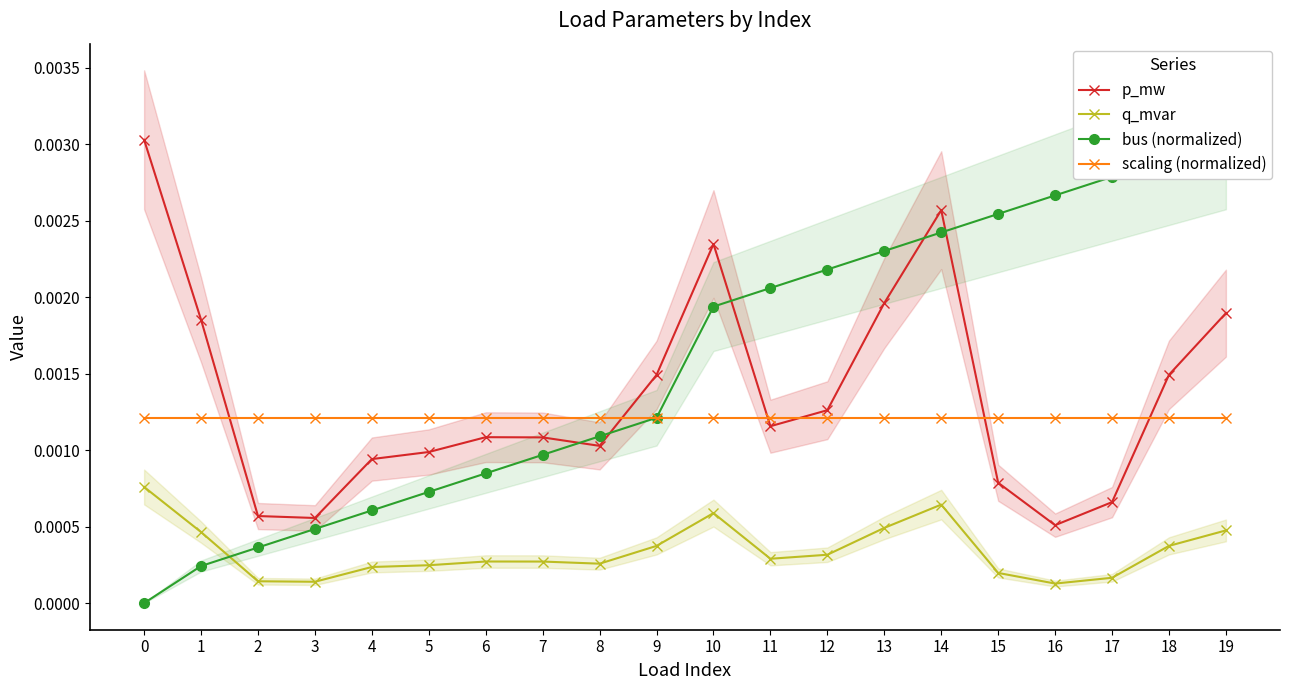

True or false: p_mw has more than 2 interior local peaks.

True